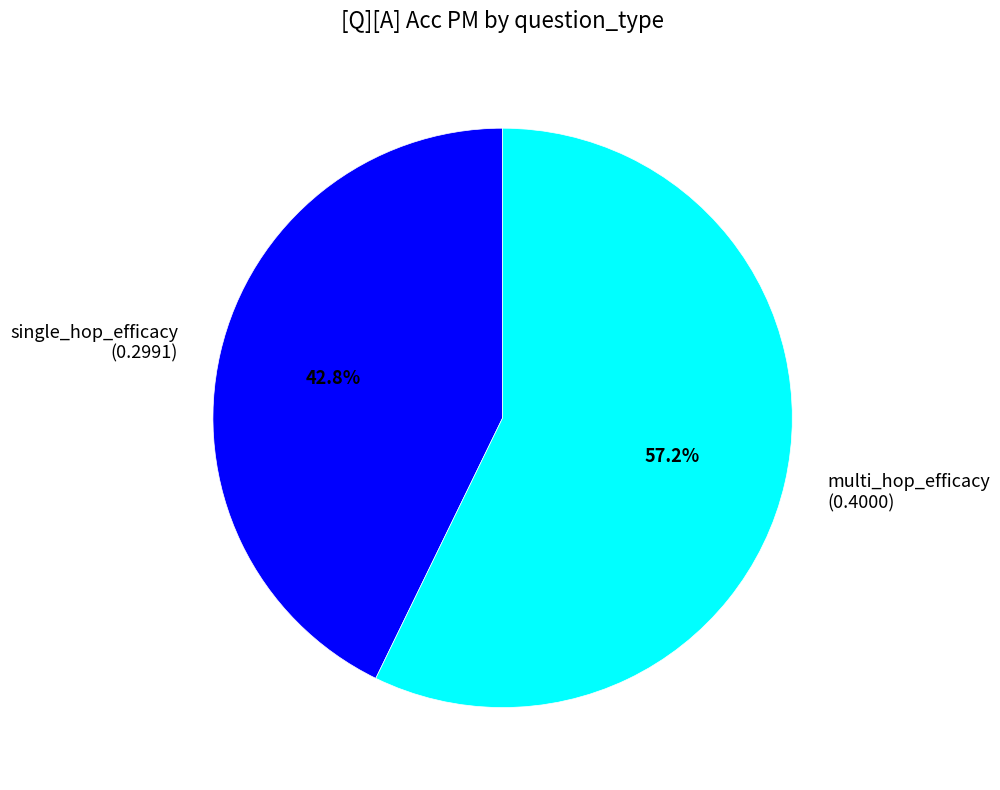

Which has a higher value, single_hop_efficacy or multi_hop_efficacy?

multi_hop_efficacy